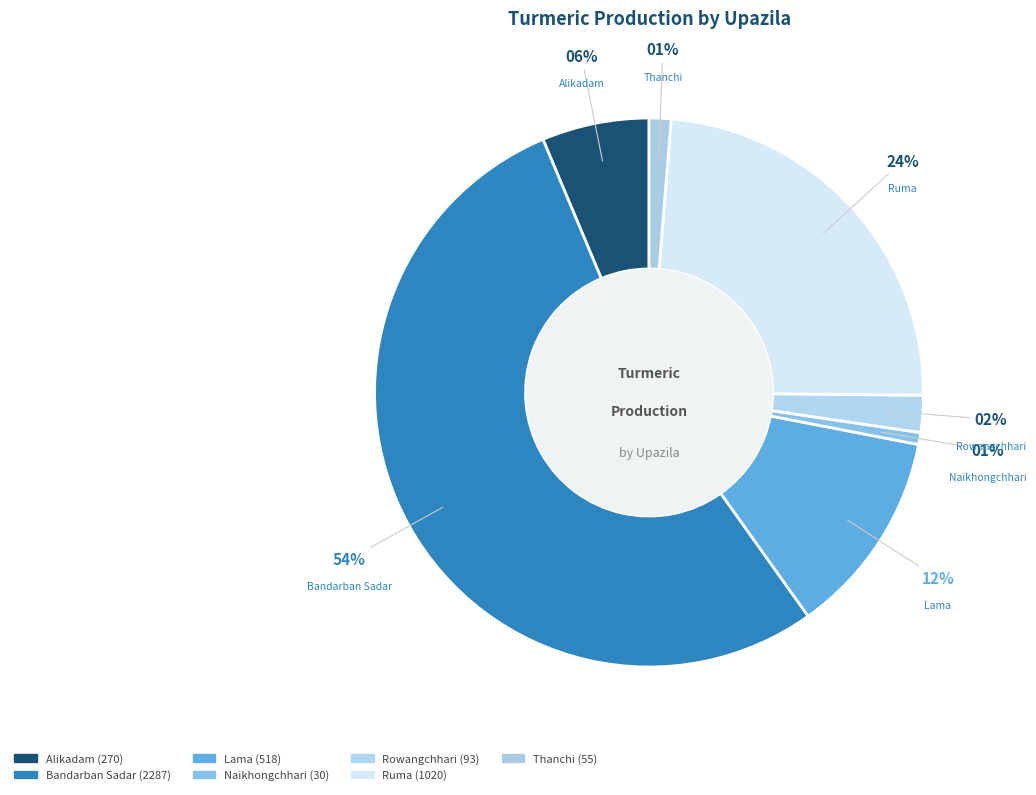

To the nearest percent, what portion does Rowangchhari represent?

2%